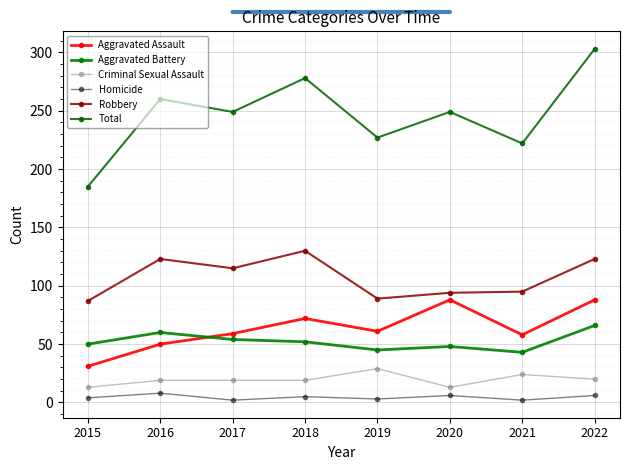

What is the sum of the Aggravated Assault values at 2020 and 2022?

176